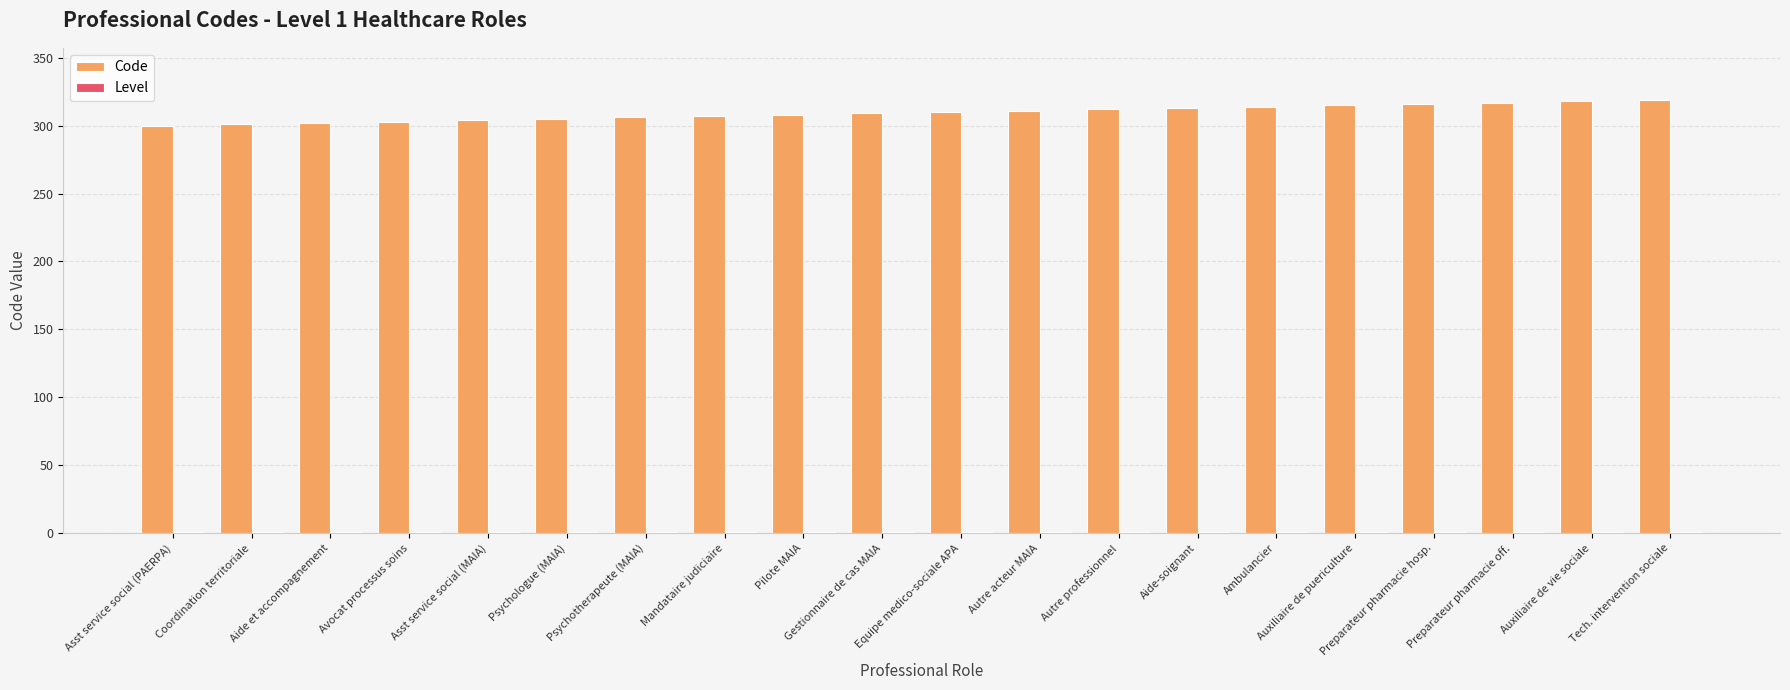

Which series has the largest total across all categories?

Code